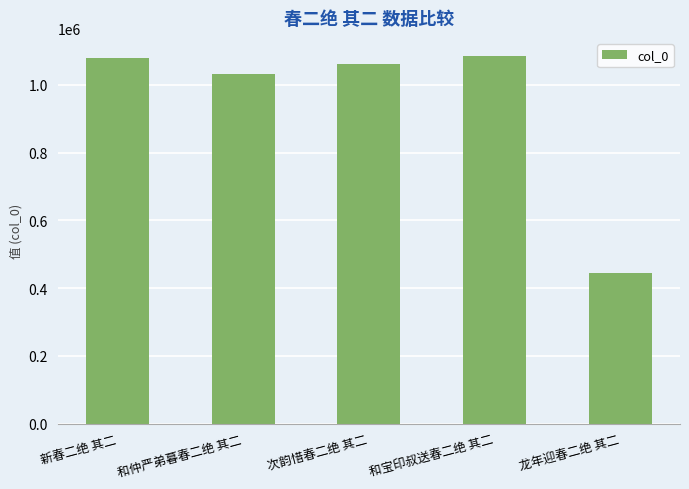

How many bars are there in total?

5